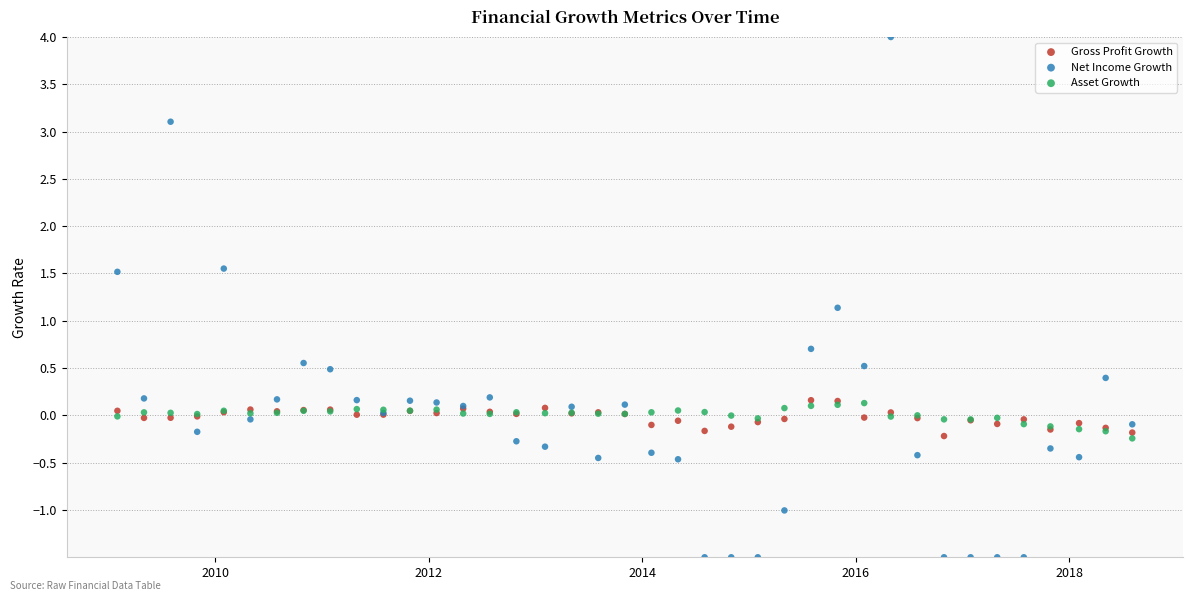

Which series contains the lowest Y value?

Net Income Growth